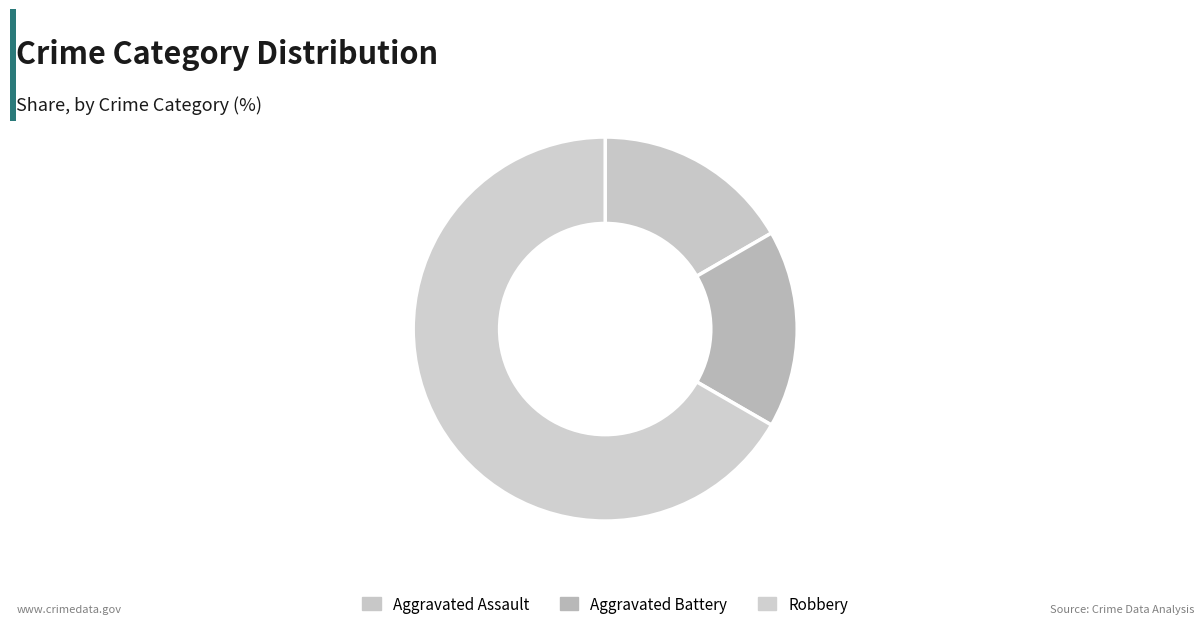

How many segments does this pie chart have?

3